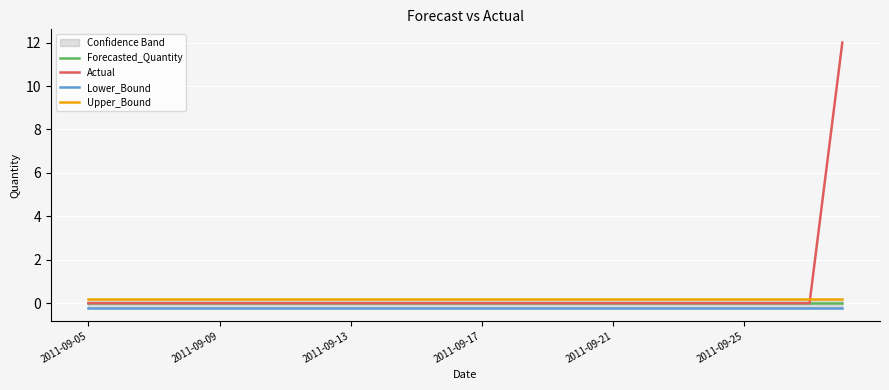

Rank the series by their average value, from highest to lowest.

Actual, Upper_Bound, Forecasted_Quantity, Lower_Bound